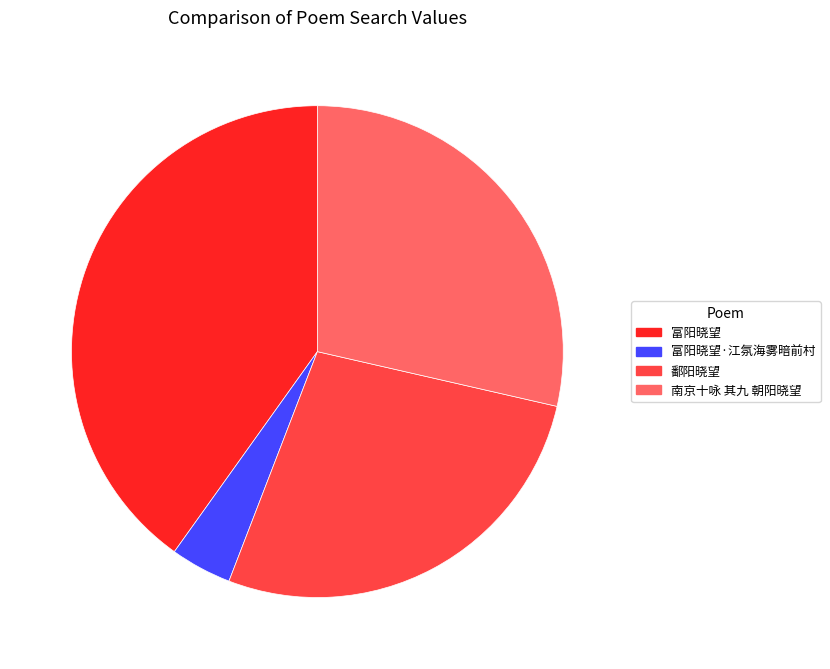

Combined, do 富阳晓望 and 富阳晓望·江氛海雾暗前村 account for over 50%?

No